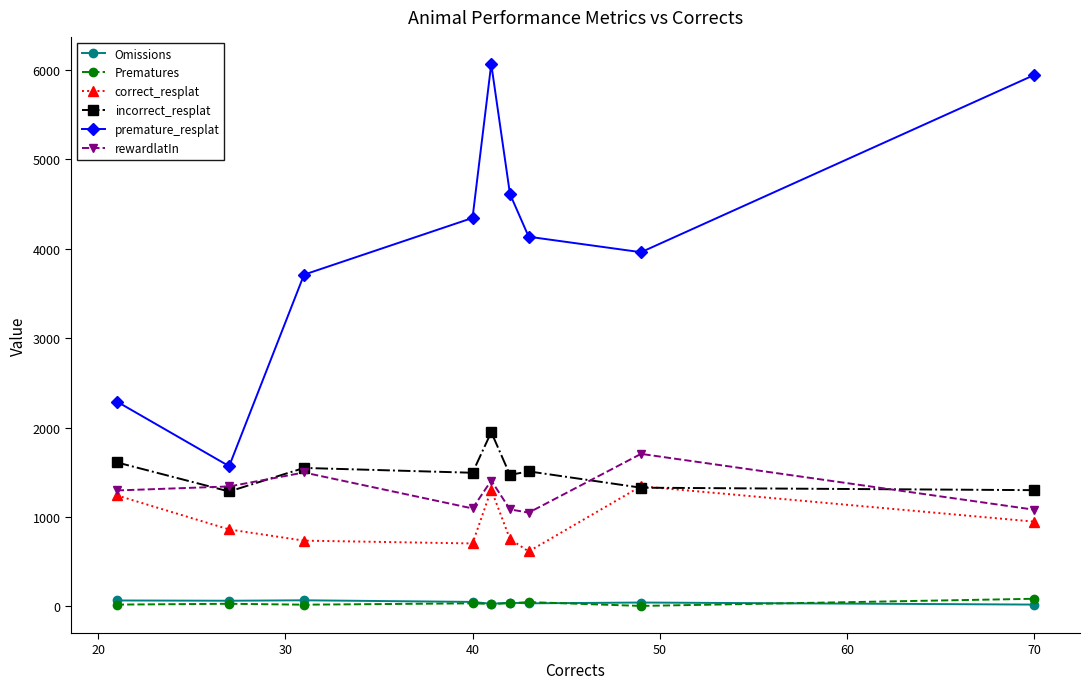

Which series has the largest total across all categories?

premature_resplat